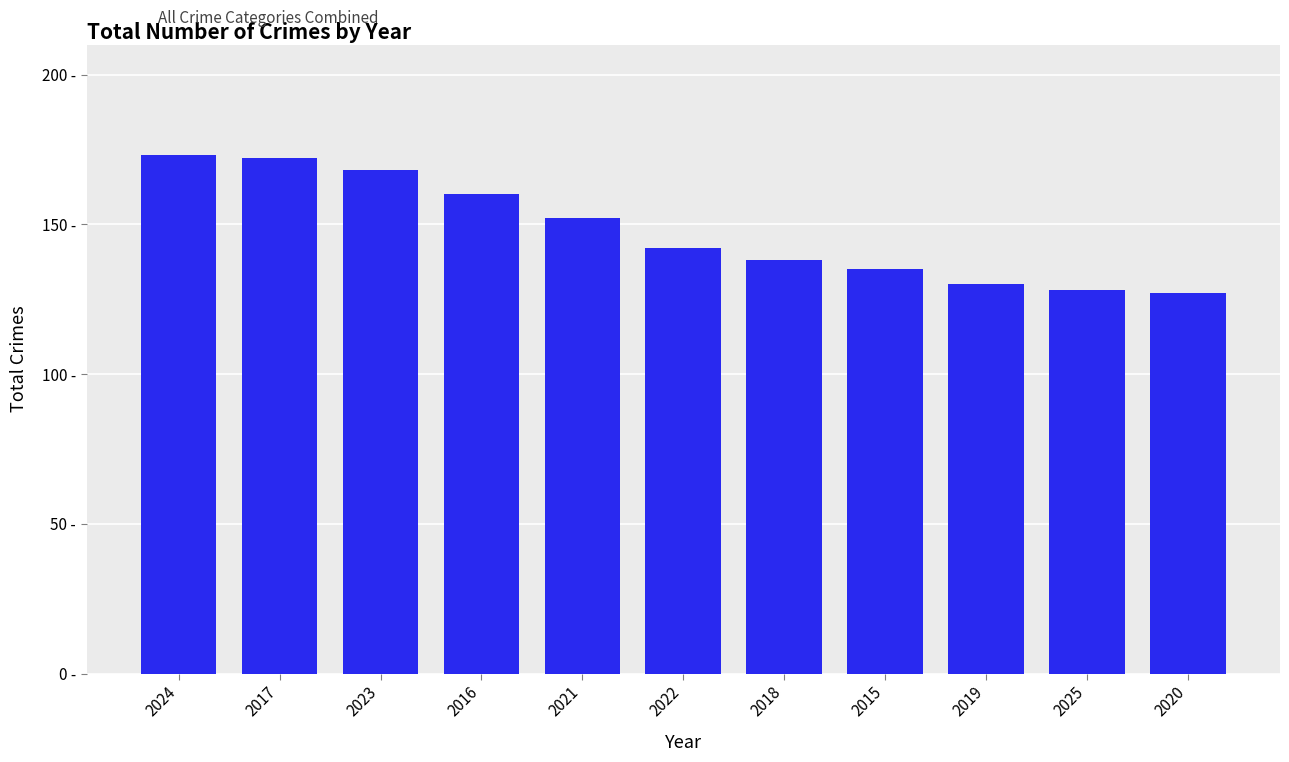

Are the bars horizontal?

No